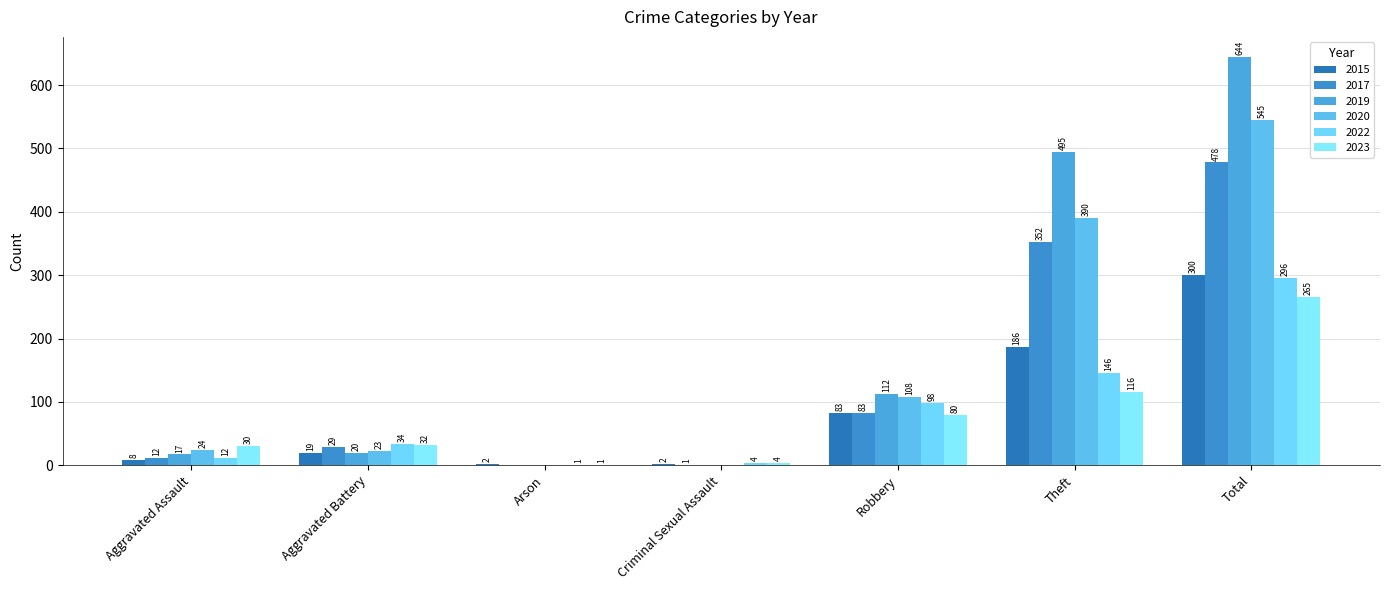

At how many categories does at least one series exceed 372?

2